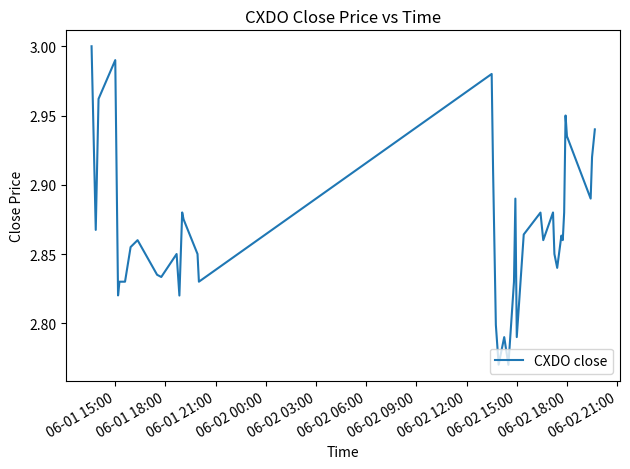

How many categories are shown in the chart?

40